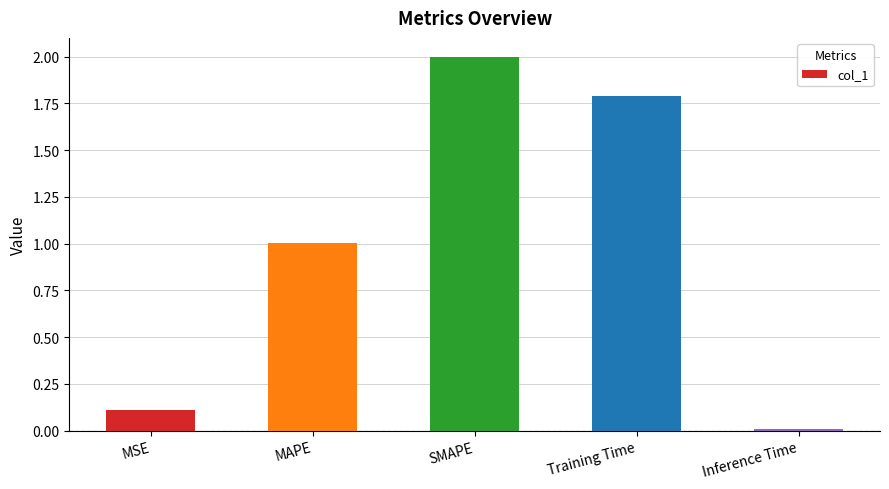

Which has a higher value, MAPE or MSE?

MAPE